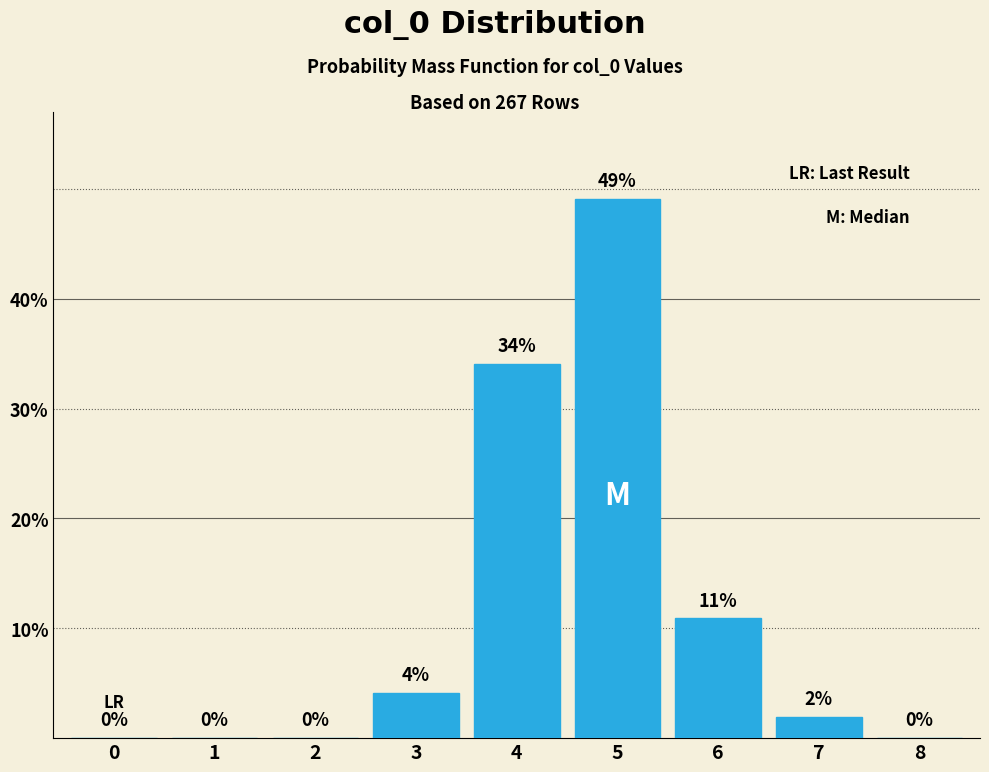

At which label is the value closest to 24?

4